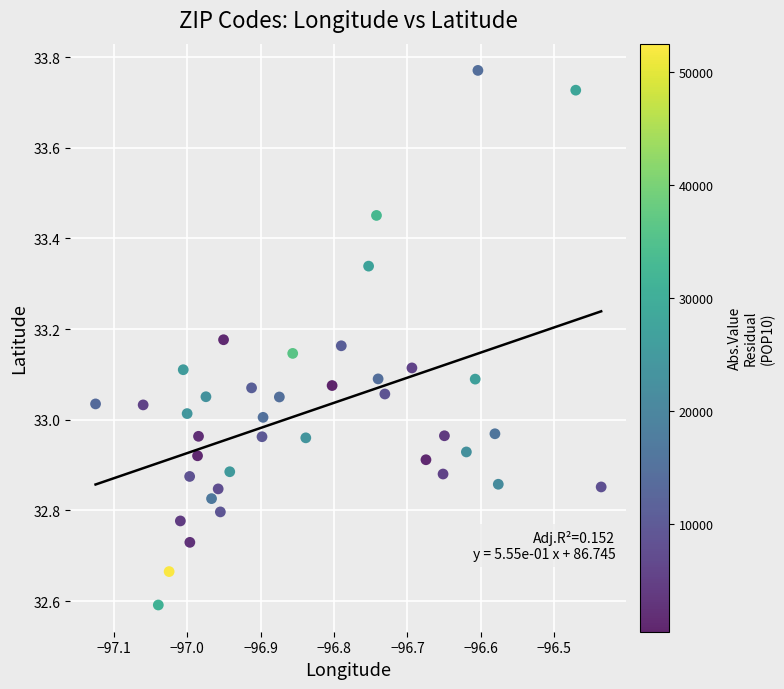

What is the range of Y values (max minus min)?

1.2